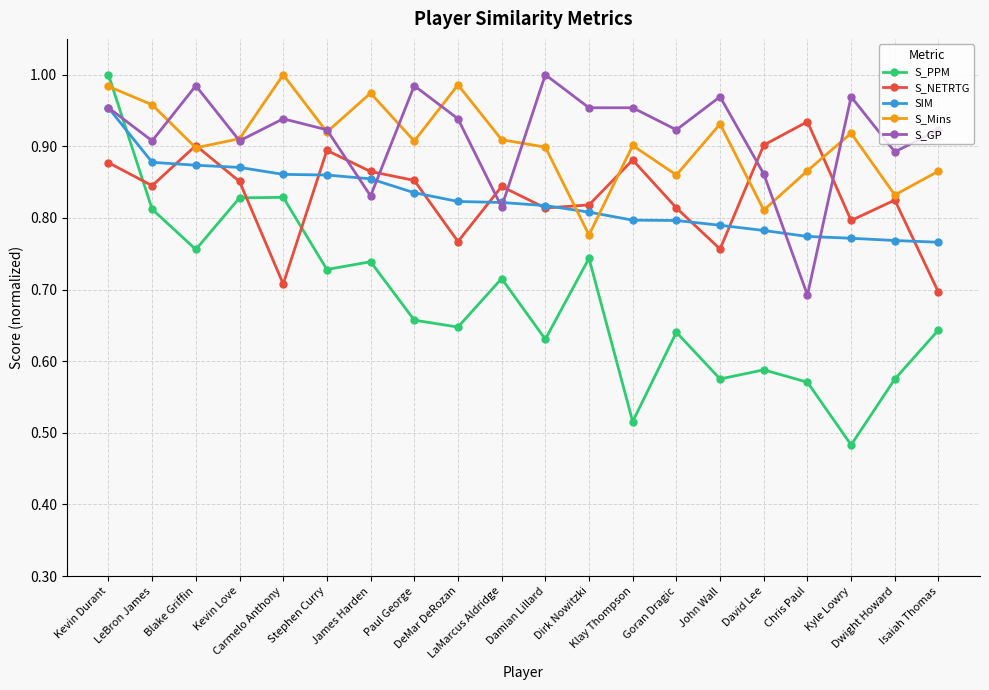

At how many categories does at least one series exceed 0?

20